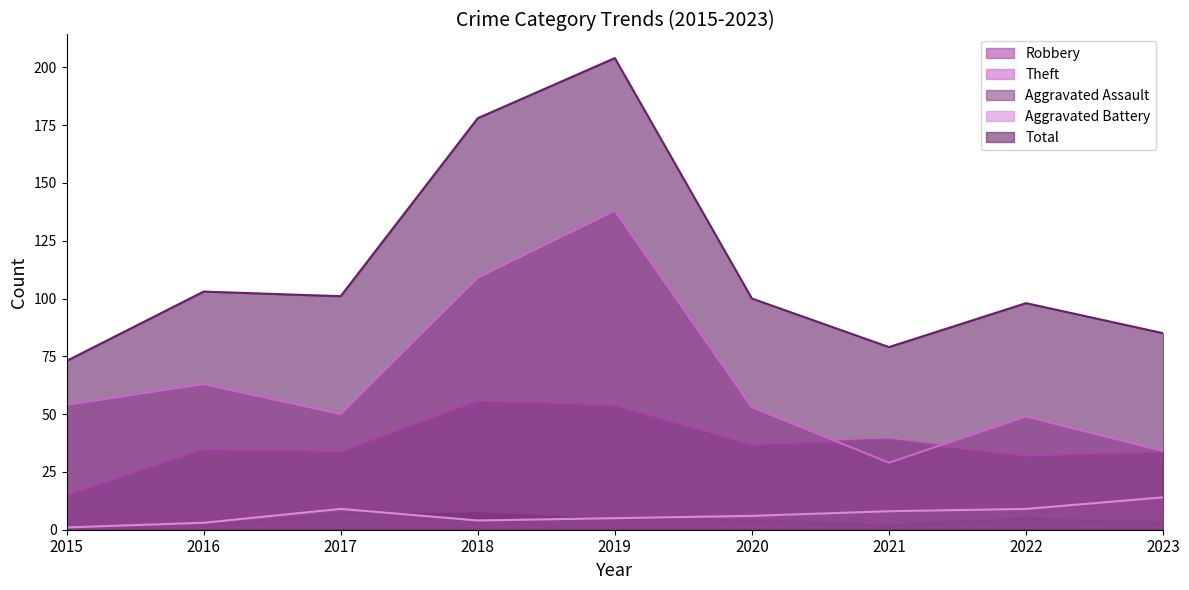

What is the difference between the Theft values at 2015 and 2021?

25